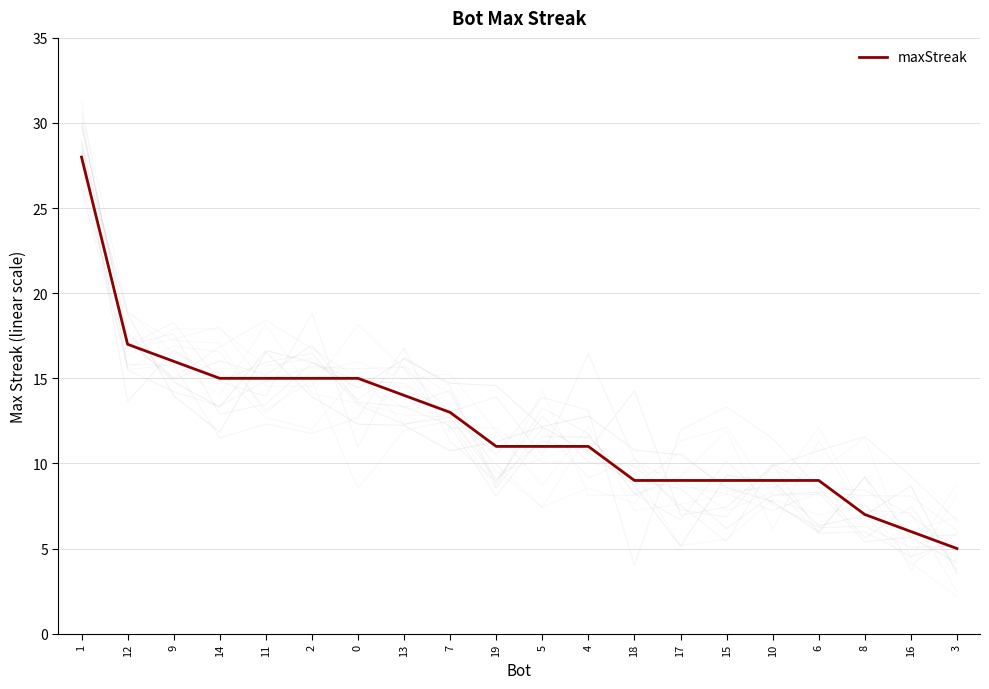

At which category does the chart reach its minimum across all series?

3